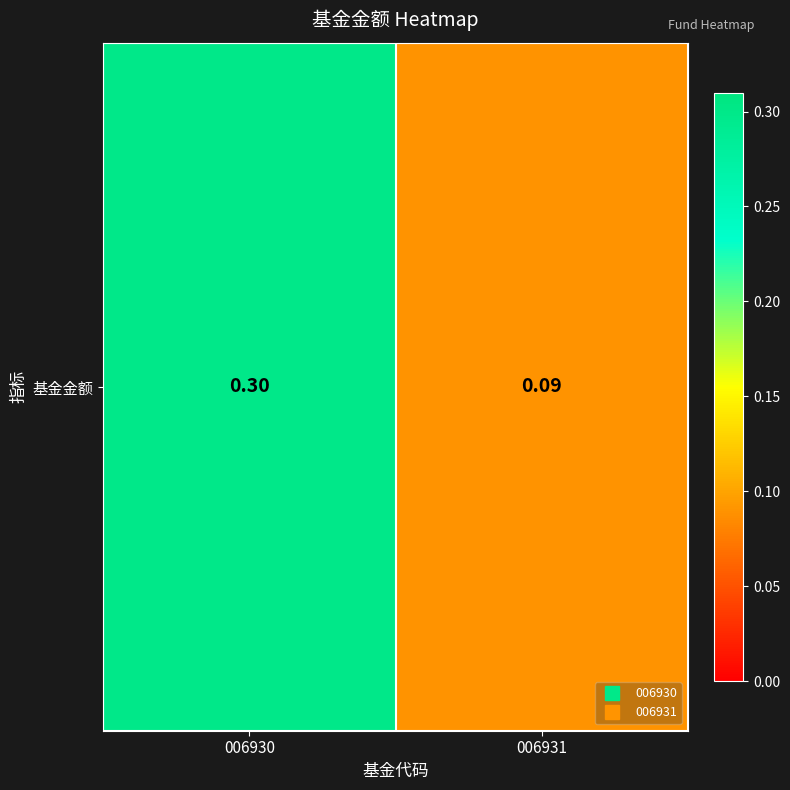

Which has a higher value, 006931 or 006930?

006930